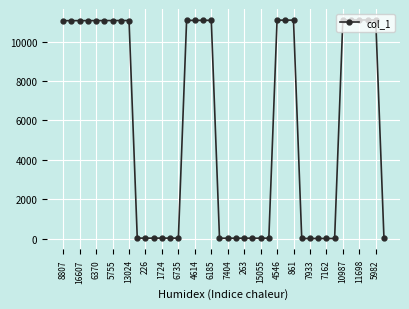

What is the maximum value shown in the chart?

11095